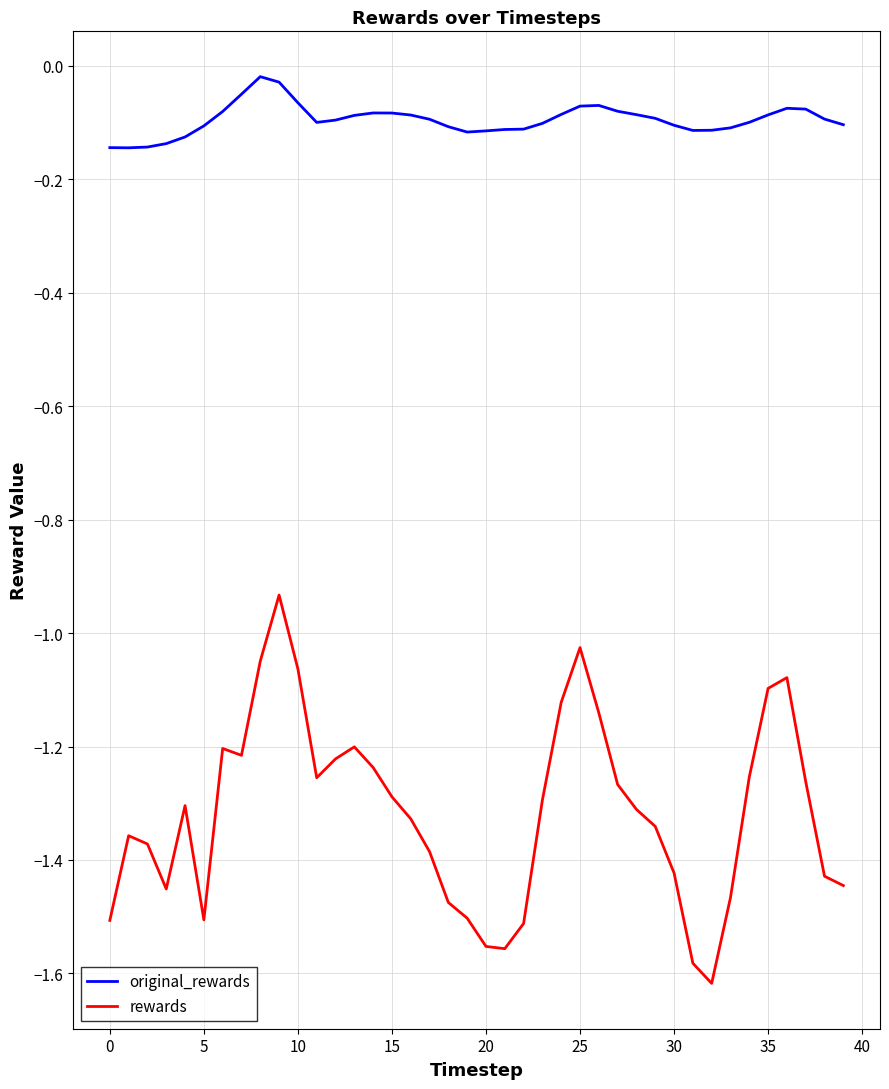

Which series has the largest range (max minus min)?

rewards